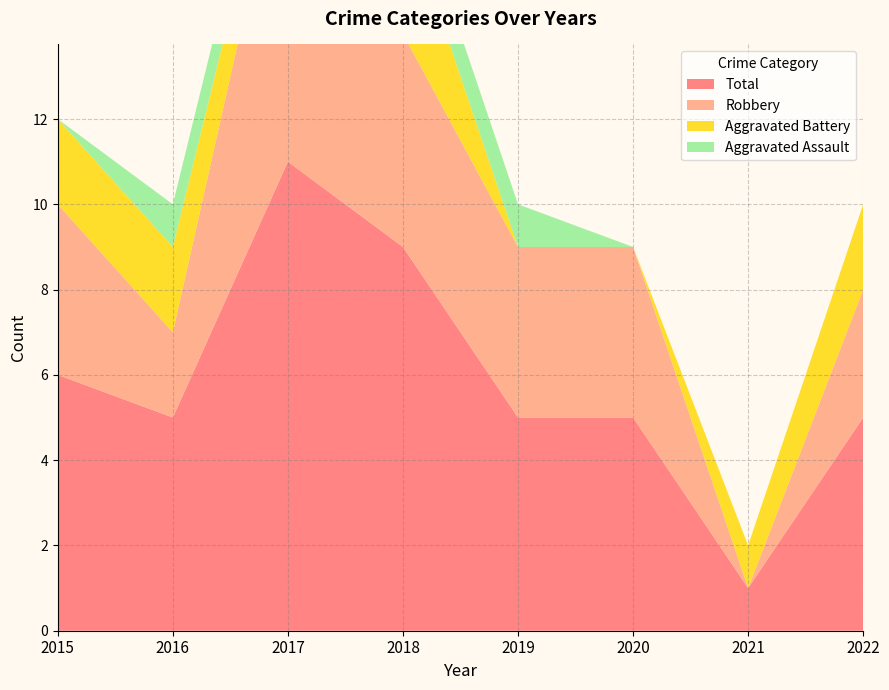

Reading right to left, transcribe all the data shown in this chart.

Aggravated Assault: 0	0	0	1	1	1	1	0
Aggravated Battery: 2	1	0	0	3	1	2	2
Robbery: 3	0	4	4	5	8	2	4
Total: 5	1	5	5	9	11	5	6